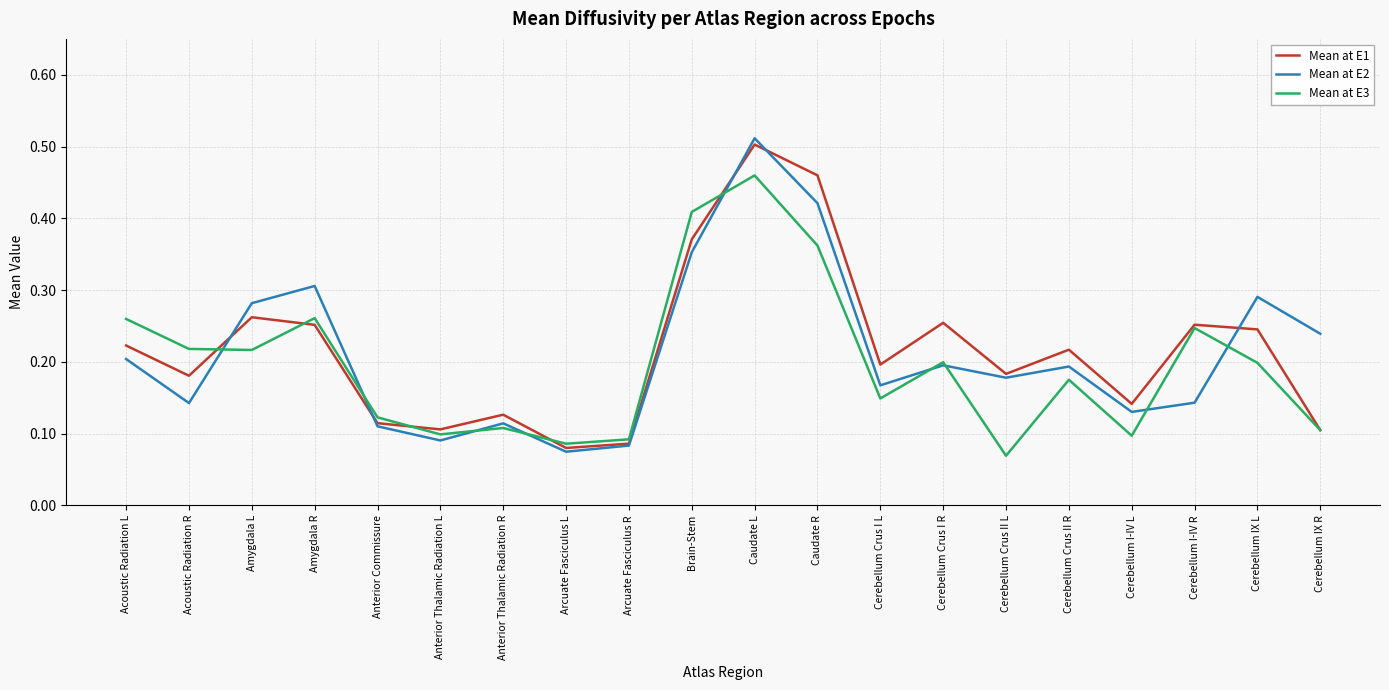

The Mean at E2 series shows 0.1 at Cerebellum Crus II R. True or false?

False